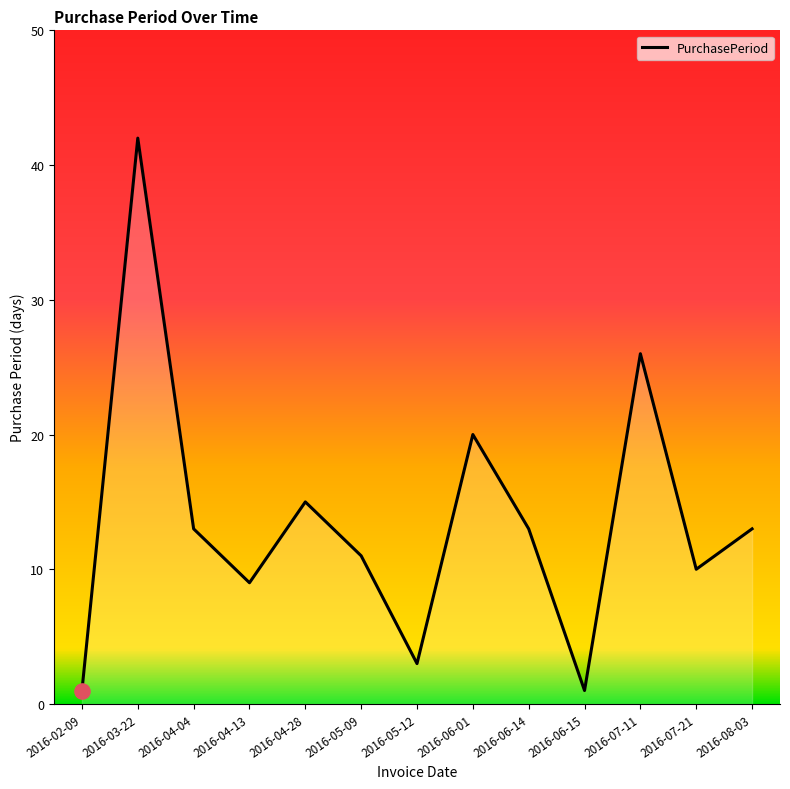

Between 2016-06-15 and 2016-06-01, which is larger?

2016-06-01